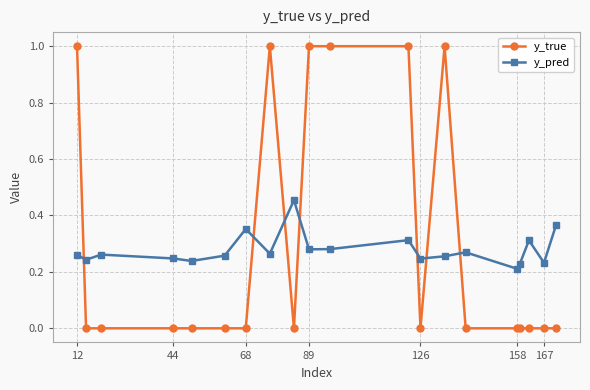

How many intersections are there between y_pred and y_true?

7